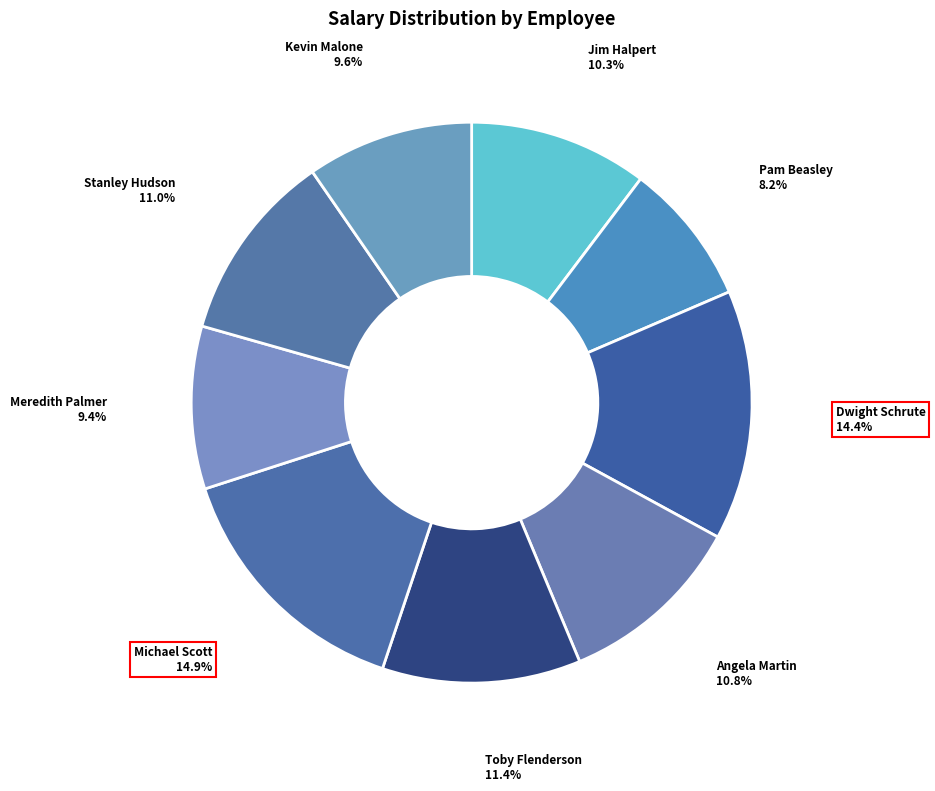

Which slice is the smallest?

Pam Beasley